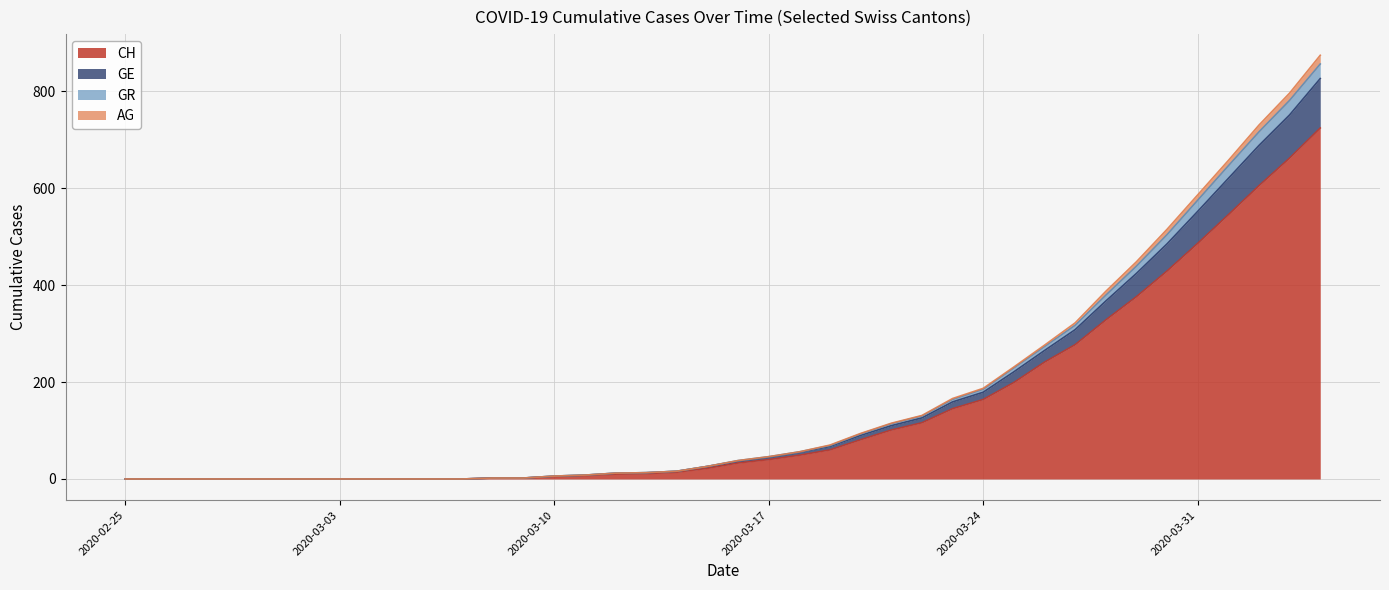

What is the label of the 36th point from the right?

2020-02-29